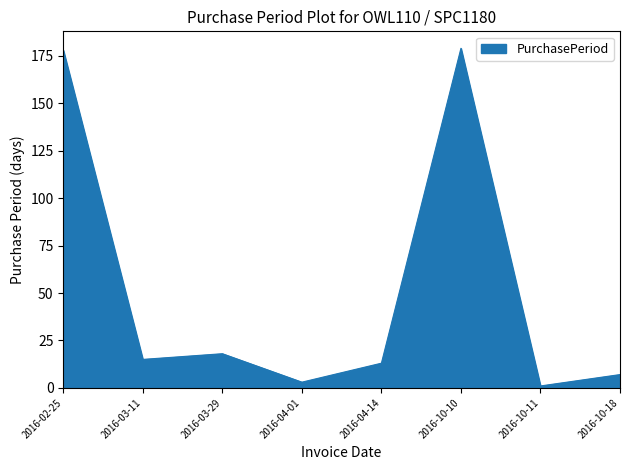

Count the number of data series in this chart.

1